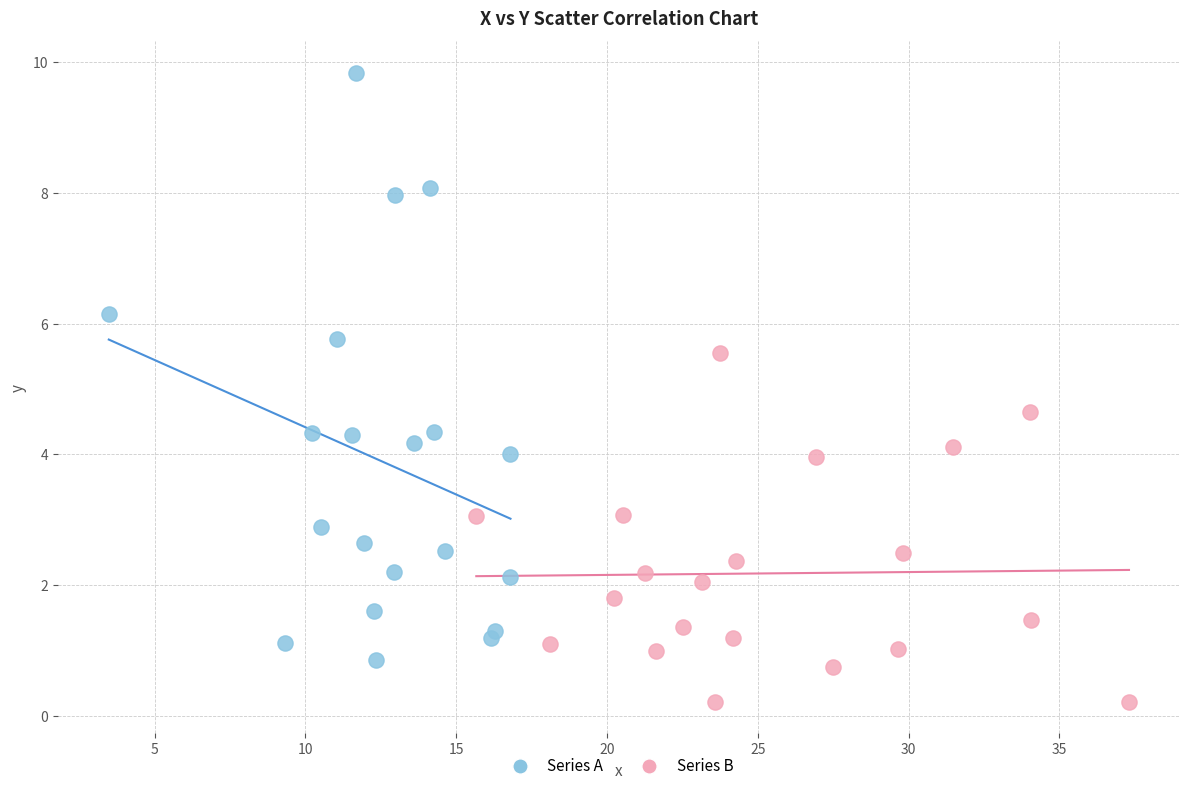

Which series contains the highest Y value?

Series A